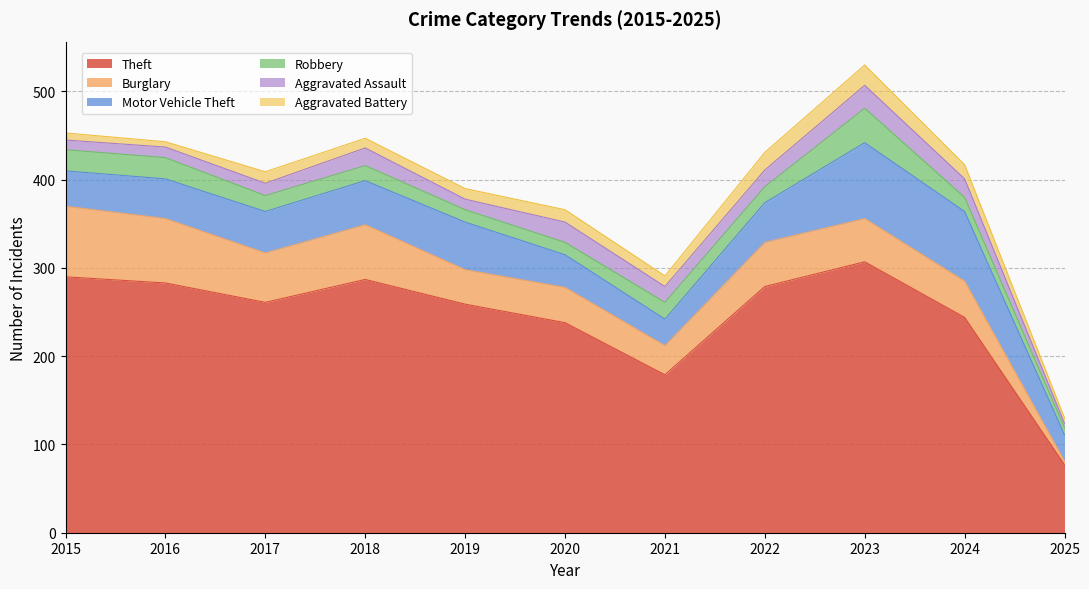

Rank the series at 2021 from highest to lowest value.

Theft, Burglary, Motor Vehicle Theft, Robbery, Aggravated Assault, Aggravated Battery